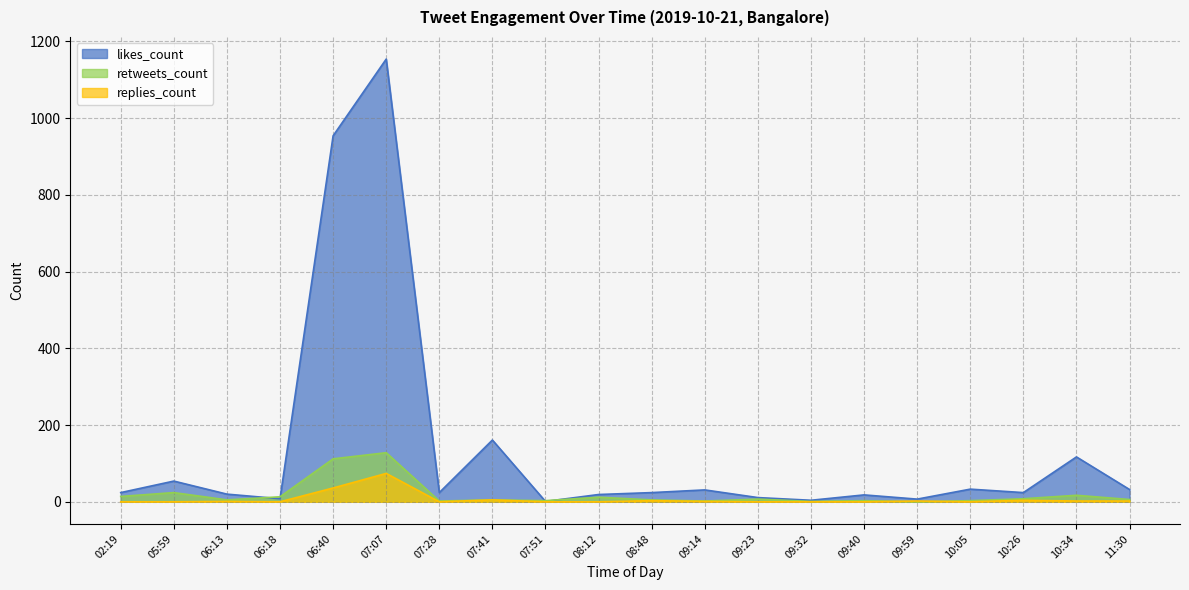

At which category does the chart reach its minimum across all series?

09:59